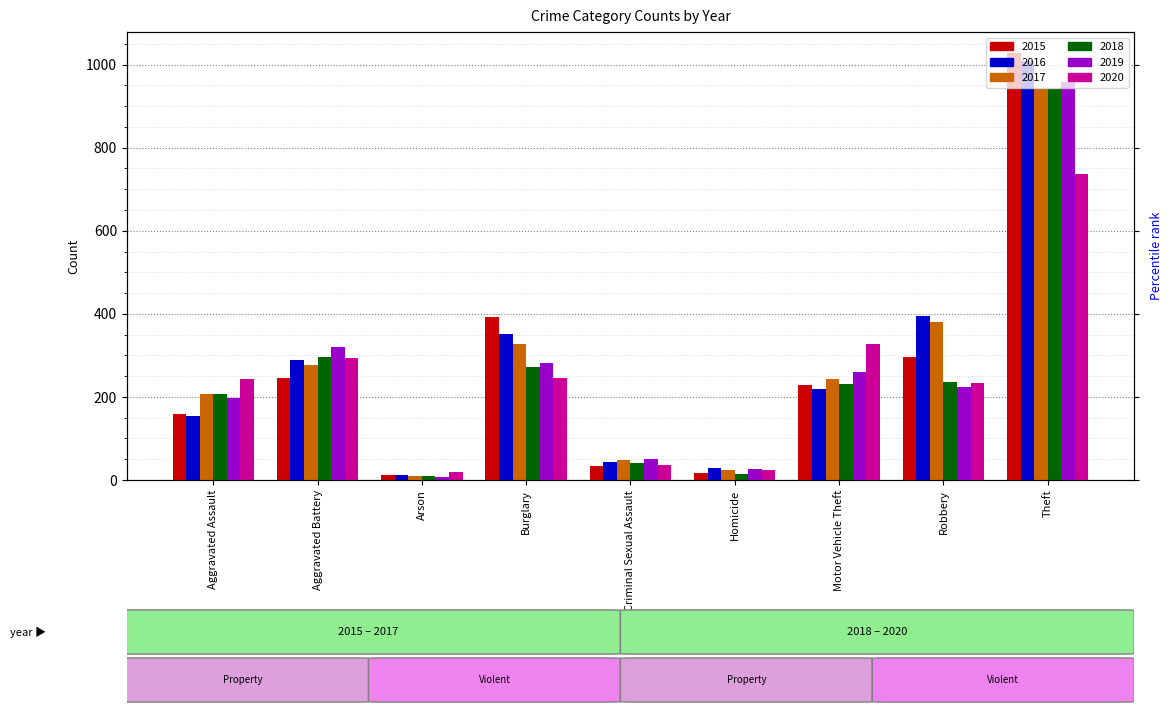

How many values in the 2019 series are below 224?

4